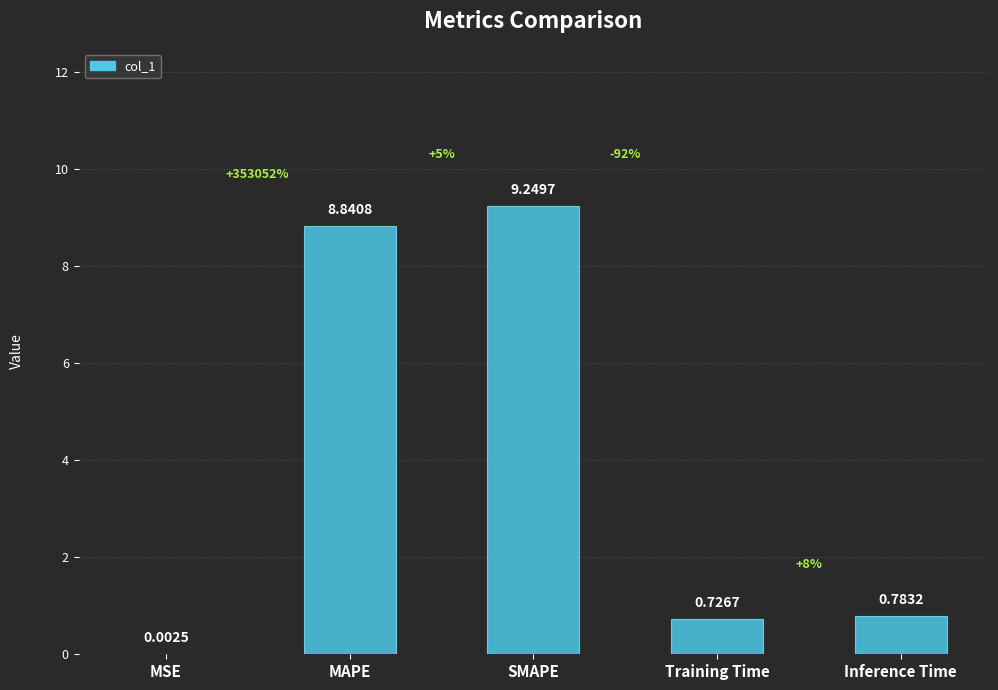

Which has a higher value, Training Time or Inference Time?

Inference Time